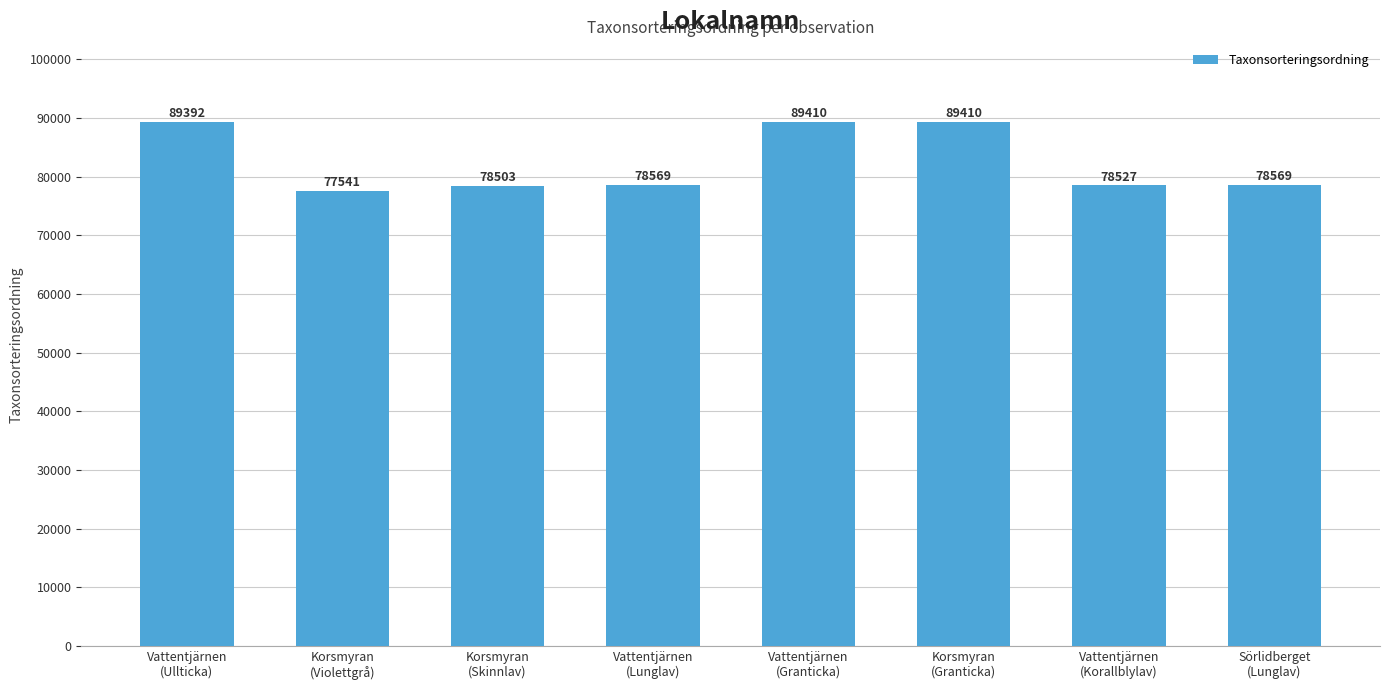

What is the label of the 4th bar from the right?

Vattentjärnen
(Granticka)